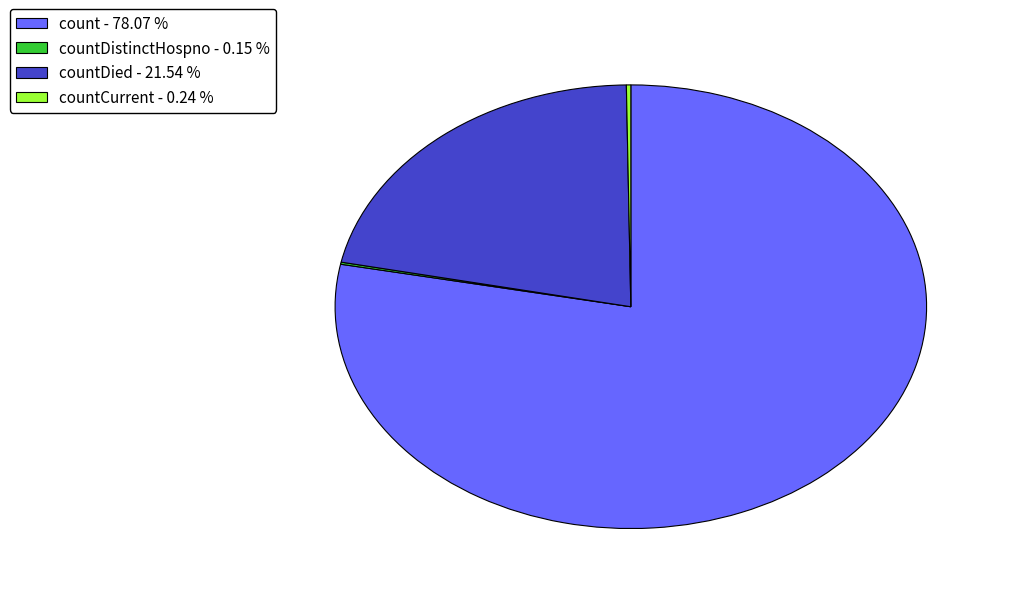

What is the largest slice in the pie chart?

count - 78.07 %